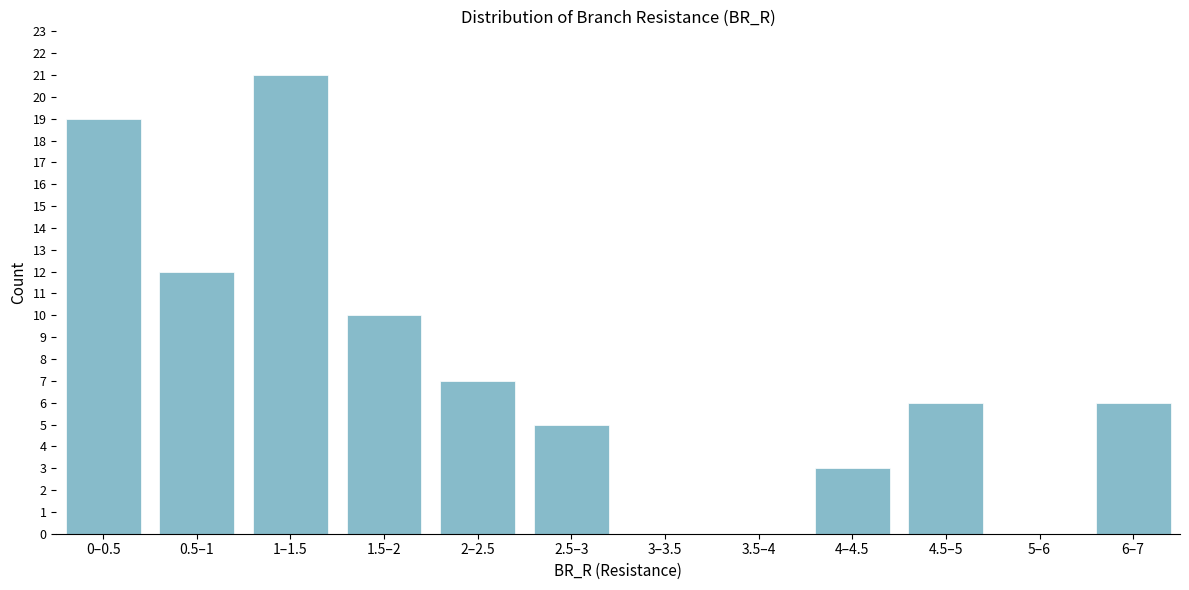

Reading left to right, list all the values displayed in this chart.

0–0.5=19	0.5–1=12	1–1.5=21	1.5–2=10	2–2.5=7	2.5–3=5	3–3.5=0	3.5–4=0	4–4.5=3	4.5–5=6	5–6=0	6–7=6